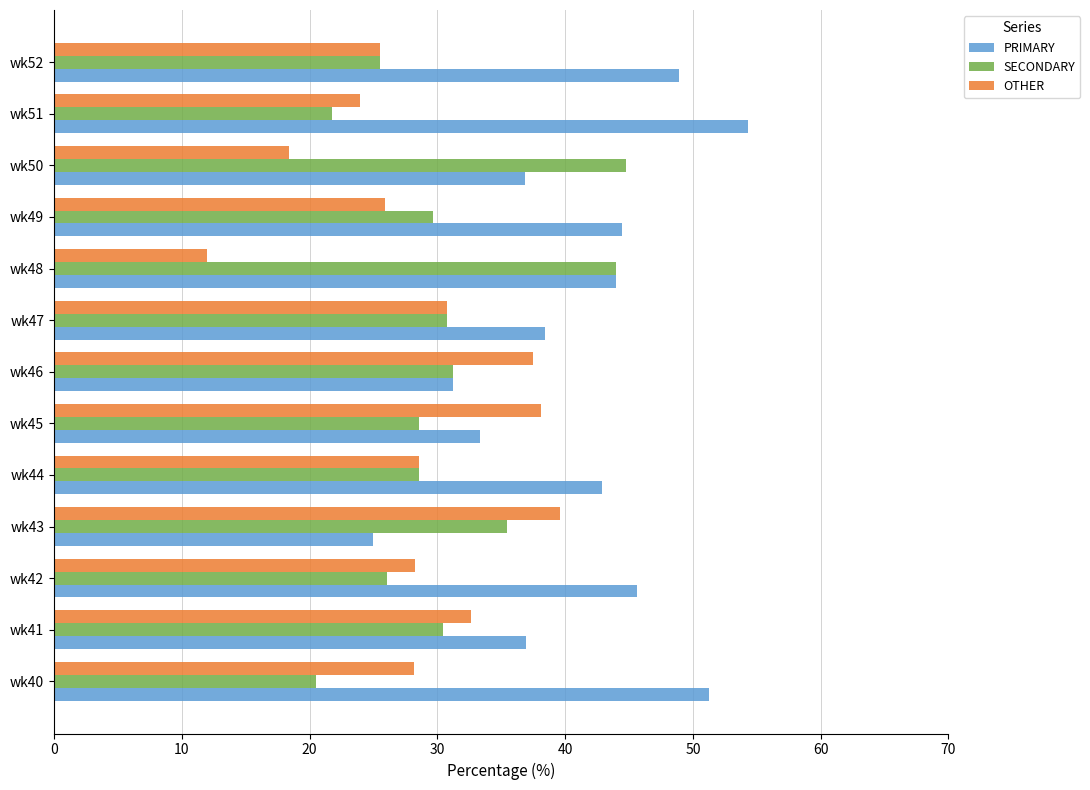

What value does the SECONDARY series have at wk48?

44.0